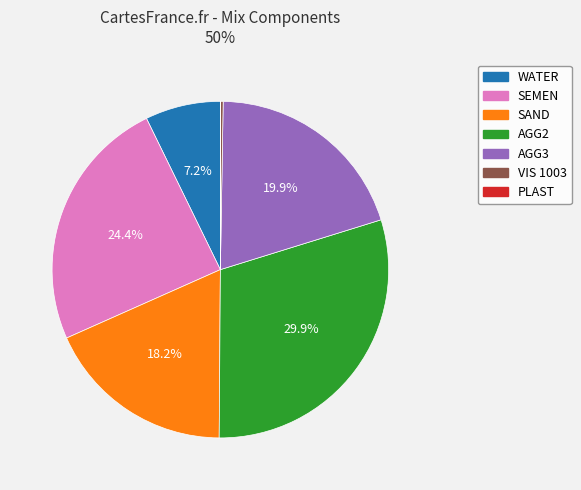

Does any single category account for the majority?

No